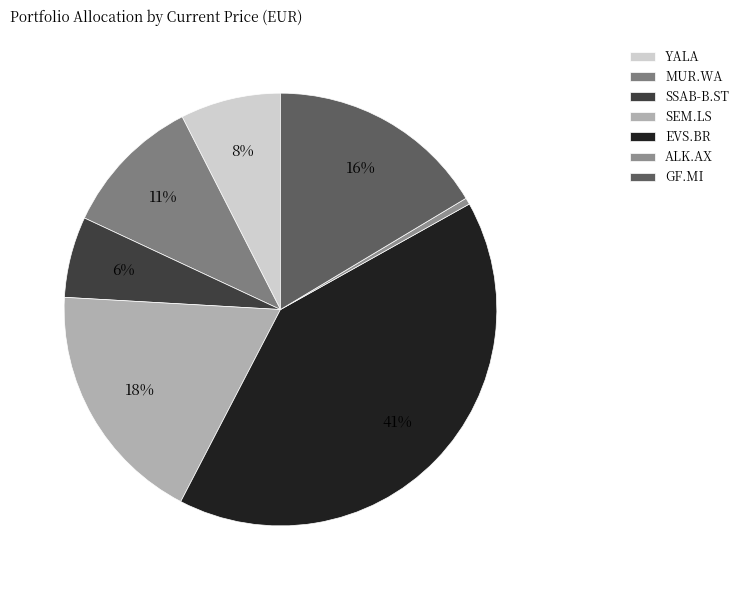

How many slices are in this pie chart?

7